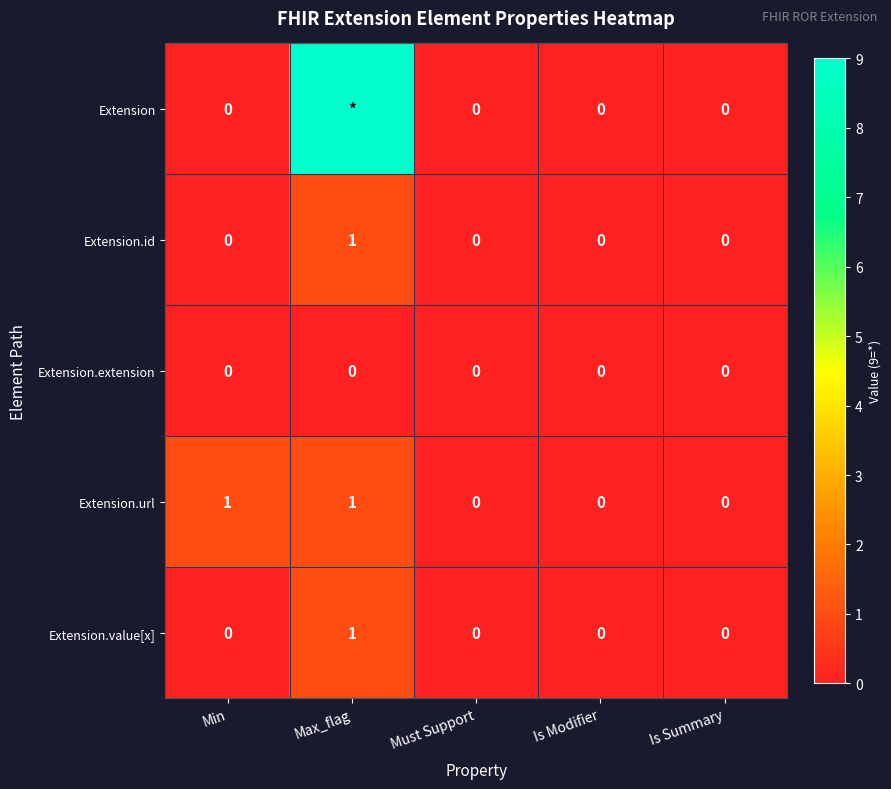

How many values in Extension.id are above zero?

1